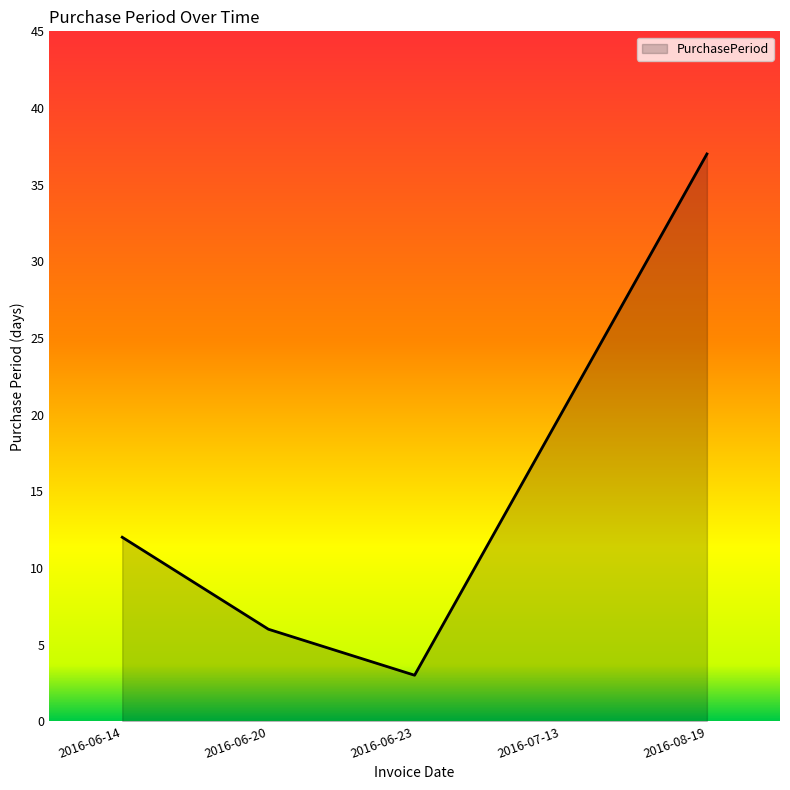

What is the difference between the second highest and second lowest values?

14